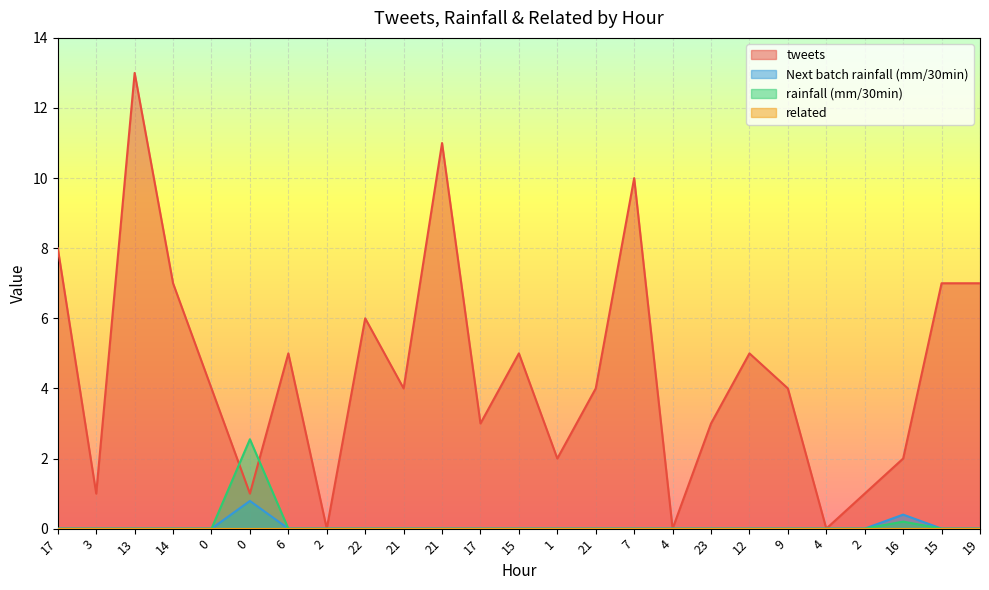

Which series has the largest total across all categories?

tweets